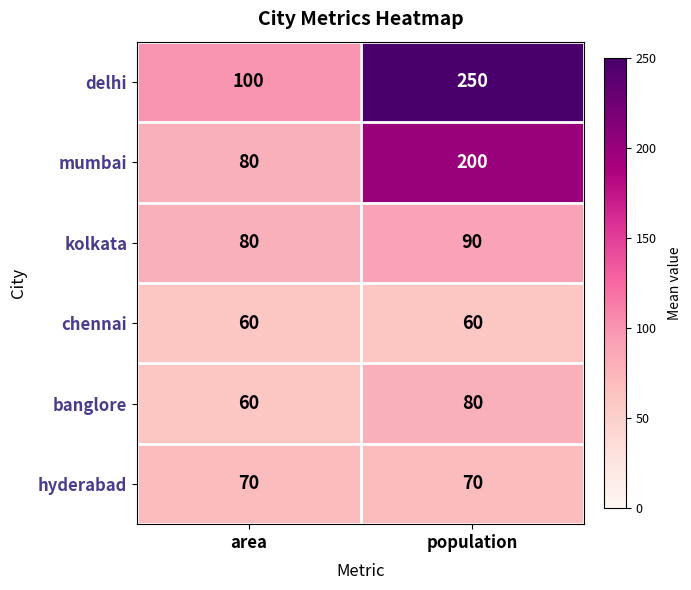

What is the approximate value of delhi at area?

100